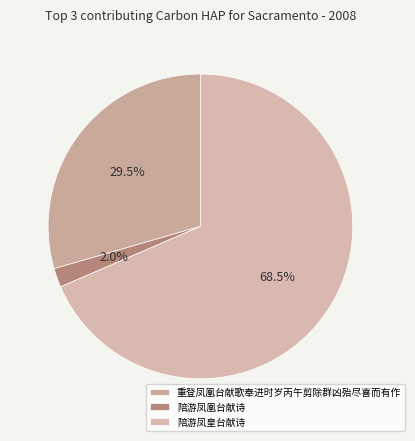

The 陪游凤皇台献诗 slice represents 69% of the pie. True or false?

True